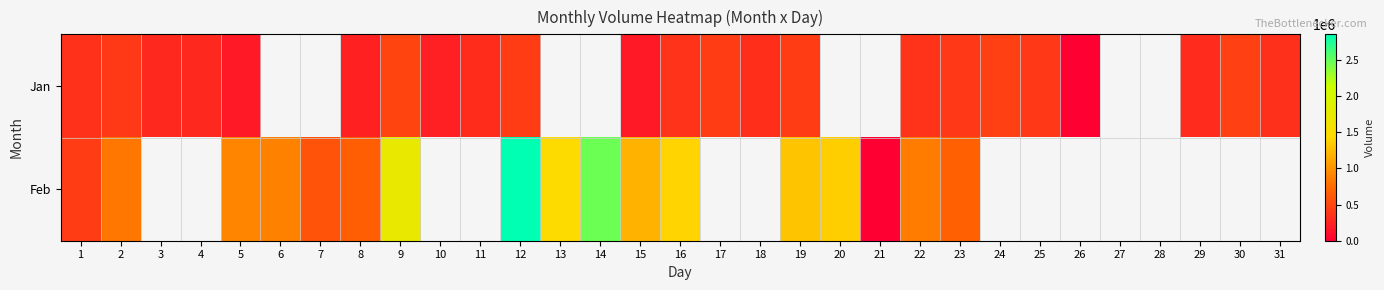

At 24, list the series in order from largest to smallest.

Jan, Feb